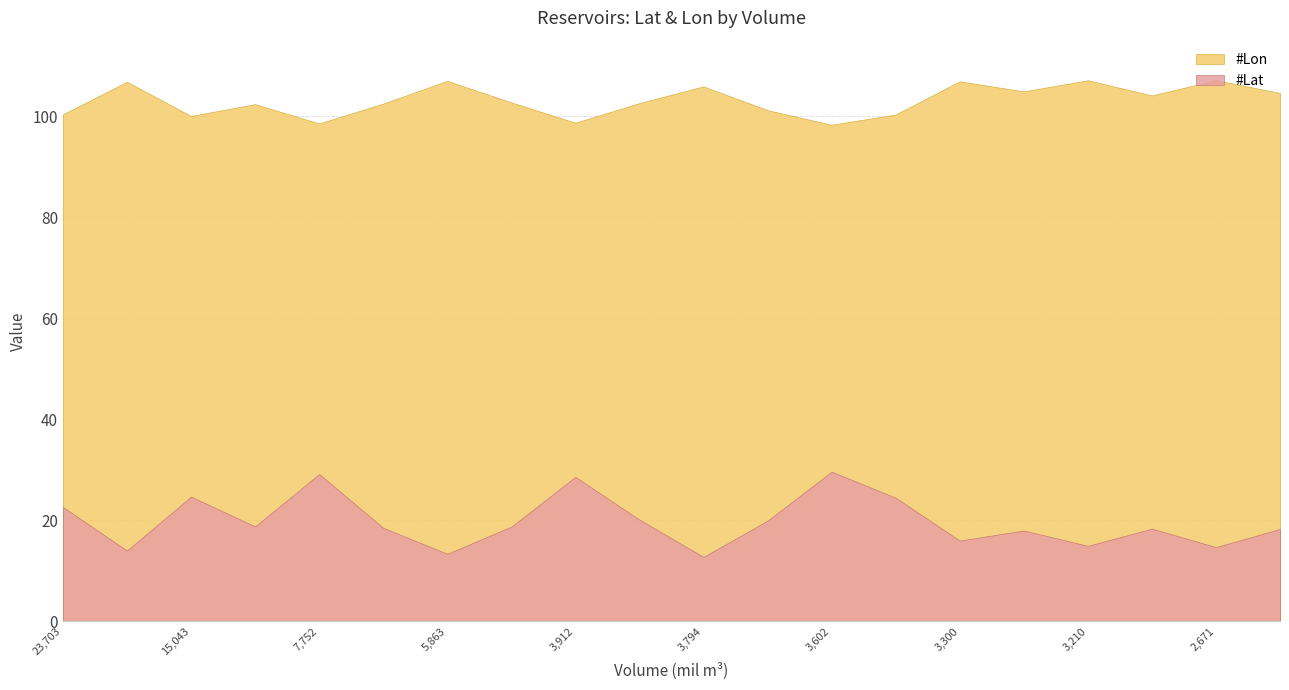

True or false: #Lon and #Lat intersect in this chart.

False